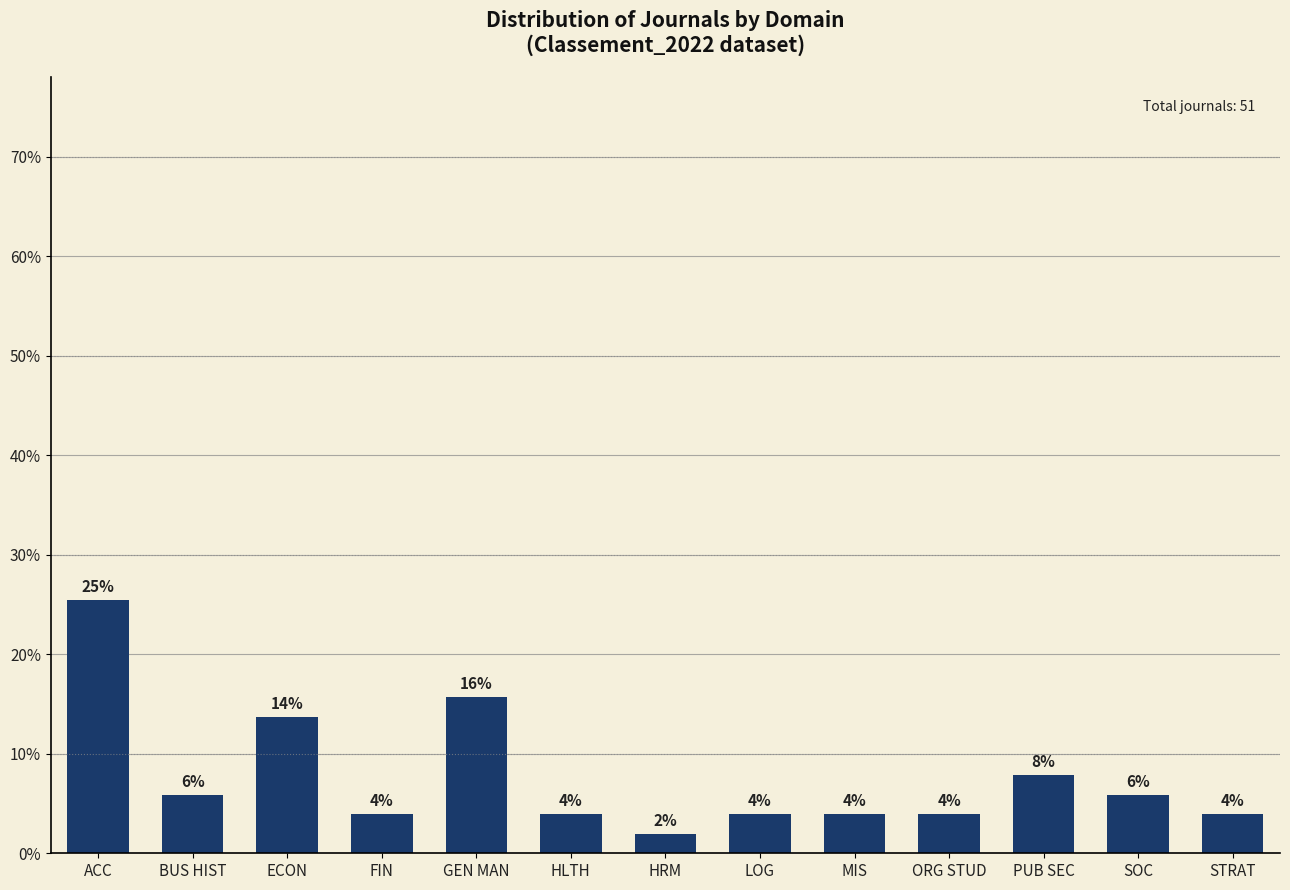

Where is the data nearest to the value 13?

ECON